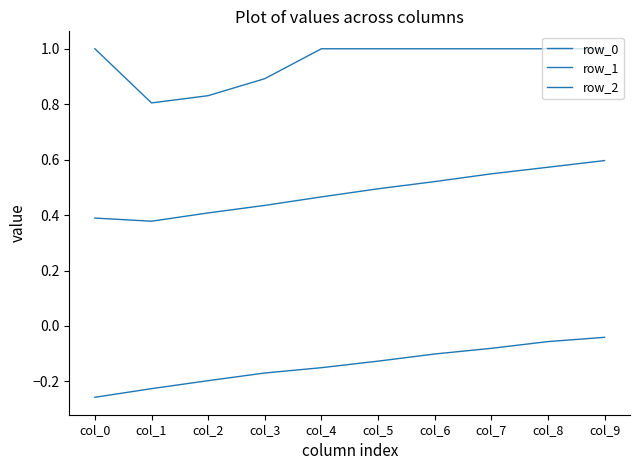

How many distinct data groups are displayed?

3